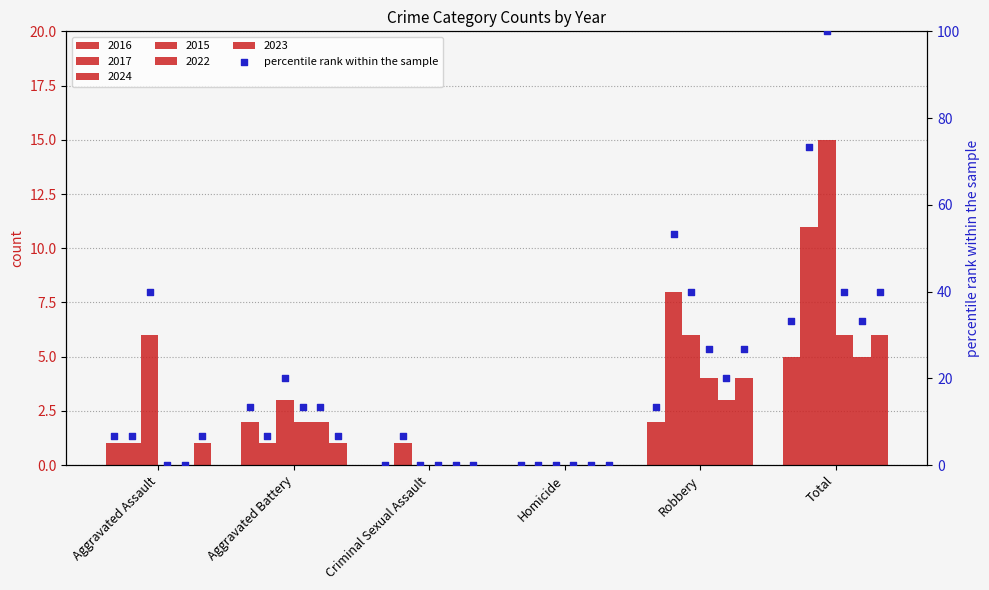

What are all the series names shown in the legend?

2016, 2017, 2024, 2015, 2022, 2023